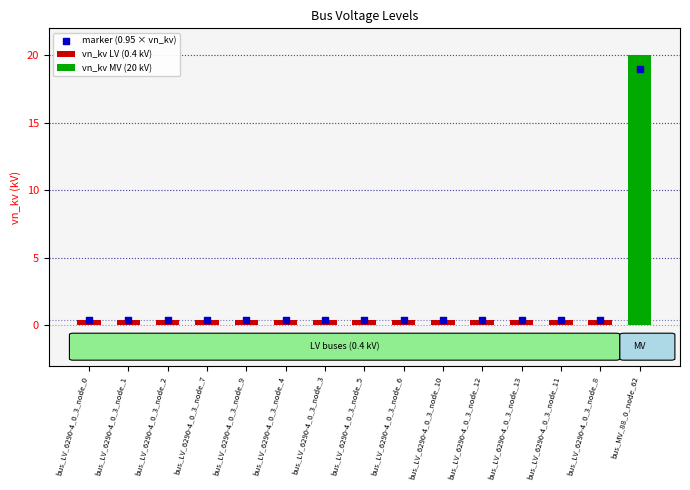

Which has a higher value, bus_LV_6290-4_0_3_node_11 or bus_MV_88_0_node_62?

bus_MV_88_0_node_62